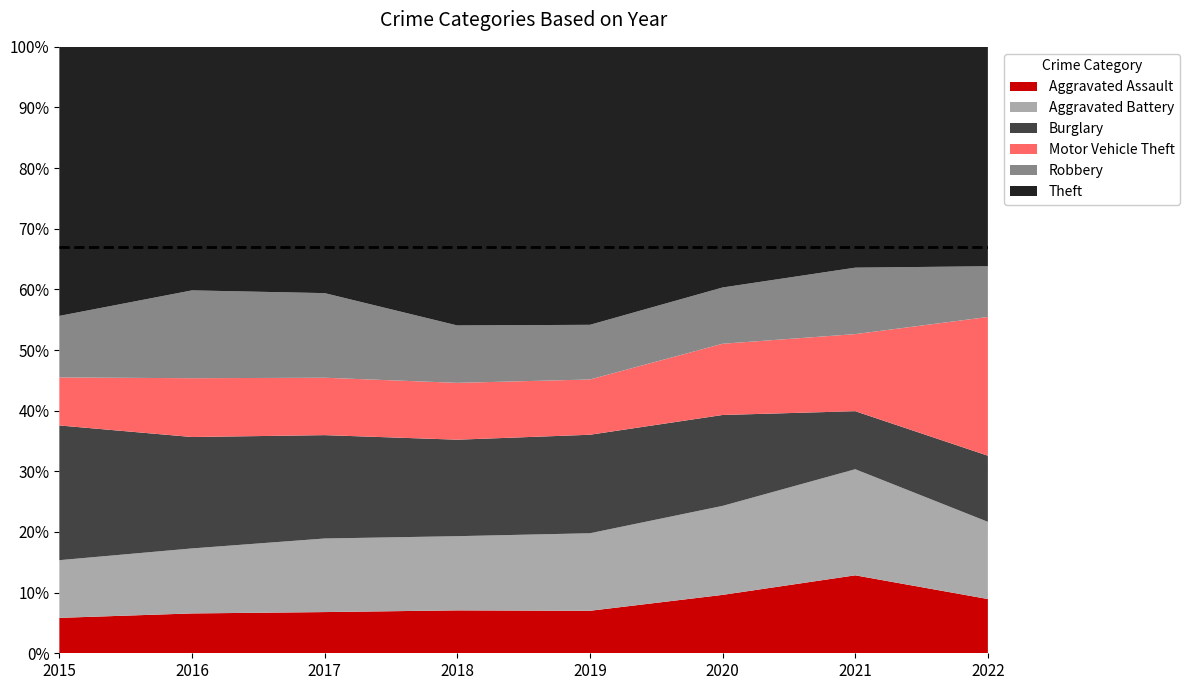

Reading left to right, list all the values displayed in this chart.

Aggravated Assault: 194	206	224	225	223	273	352	246
Aggravated Battery: 316	336	400	389	407	416	479	350
Burglary: 738	576	562	506	517	425	262	300
Motor Vehicle Theft: 263	304	312	298	290	333	348	629
Robbery: 337	454	460	301	287	263	300	230
Theft: 1474	1259	1339	1461	1459	1125	997	995